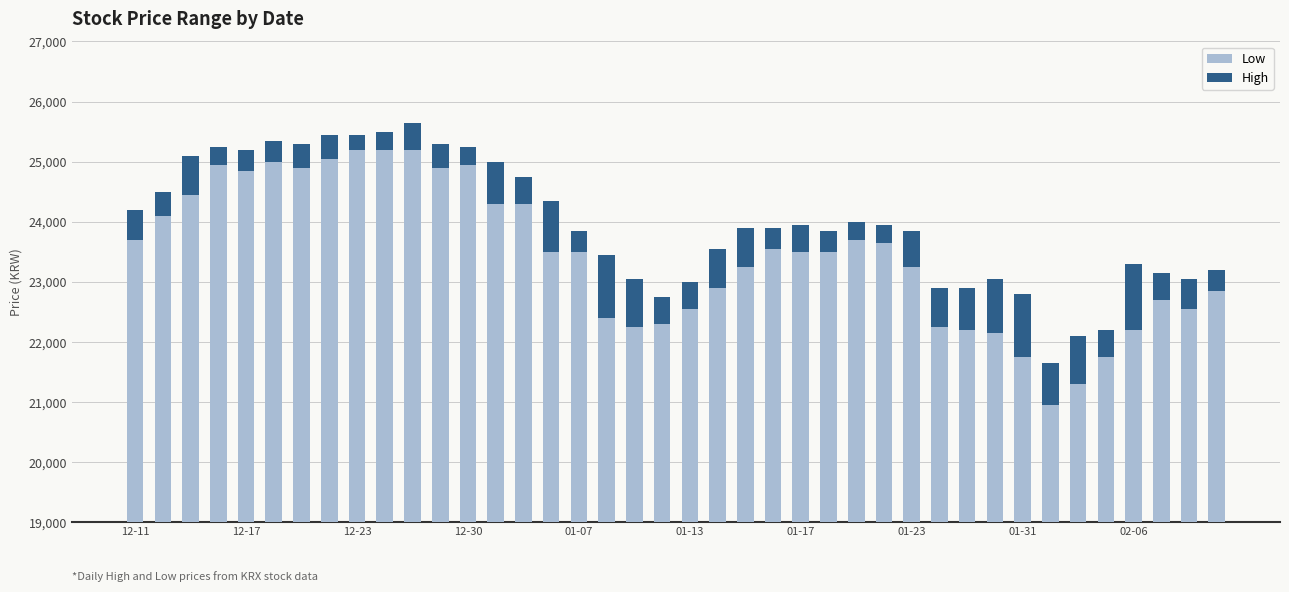

What is the maximum value shown in the chart?

25200